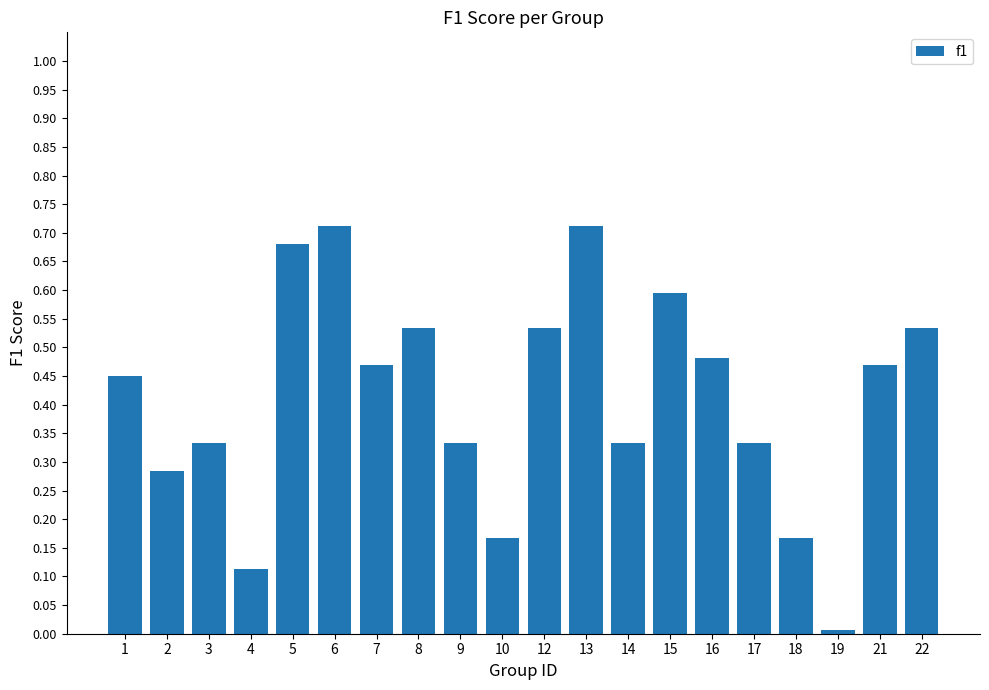

Does the chart contain any negative values?

No